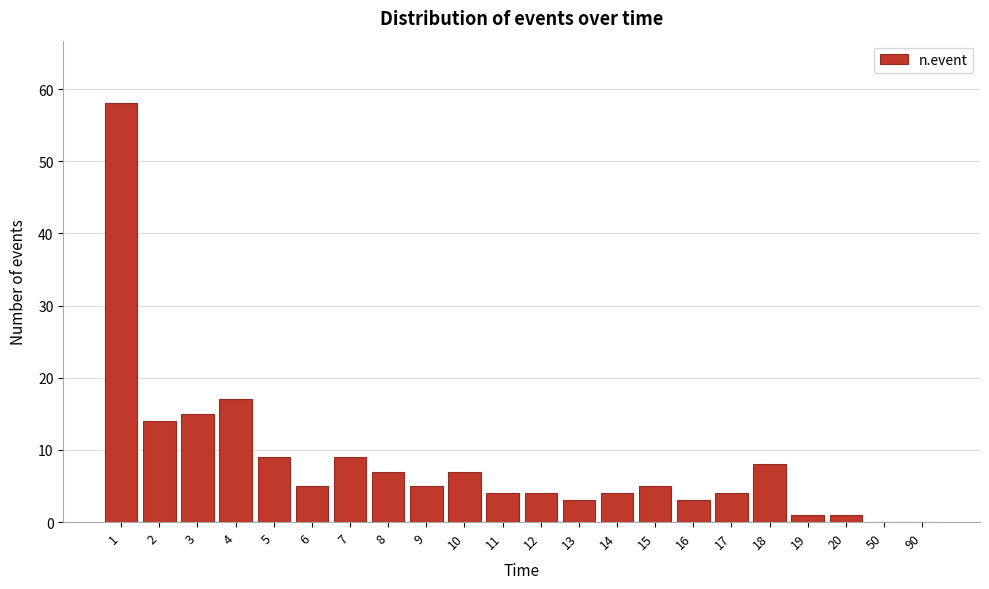

Reading left to right, transcribe all the data shown in this chart.

1=58	2=14	3=15	4=17	5=9	6=5	7=9	8=7	9=5	10=7	11=4	12=4	13=3	14=4	15=5	16=3	17=4	18=8	19=1	20=1	50=0	90=0